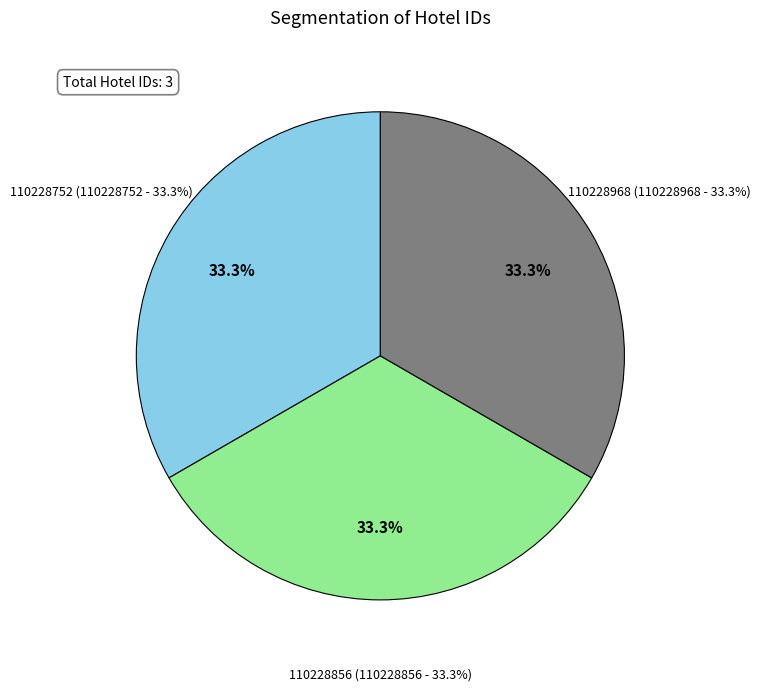

To the nearest percent, what portion does 110228856 represent?

33%